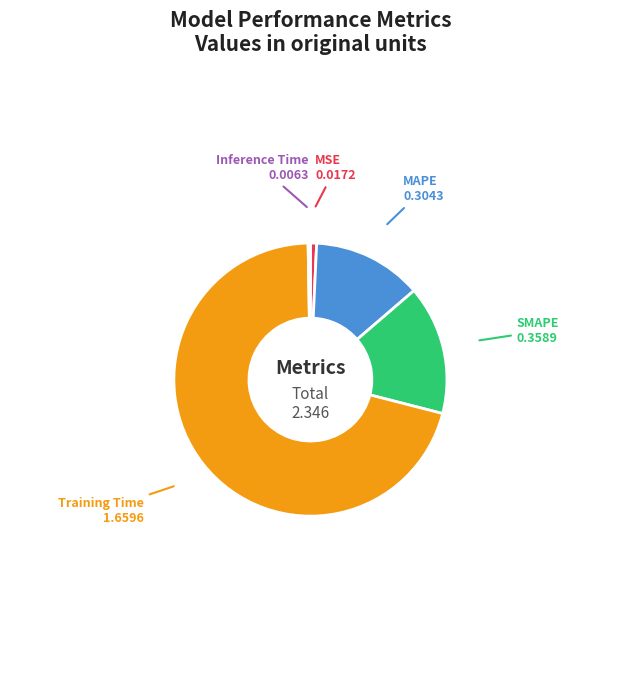

Is Training Time the majority of the pie?

Yes